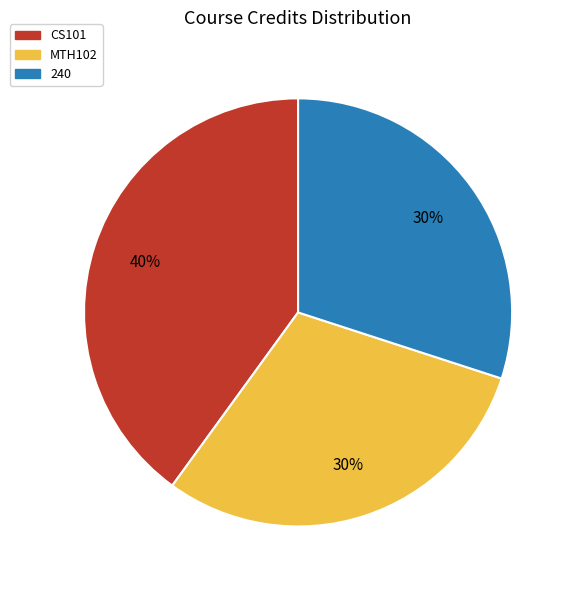

How many segments does this pie chart have?

3